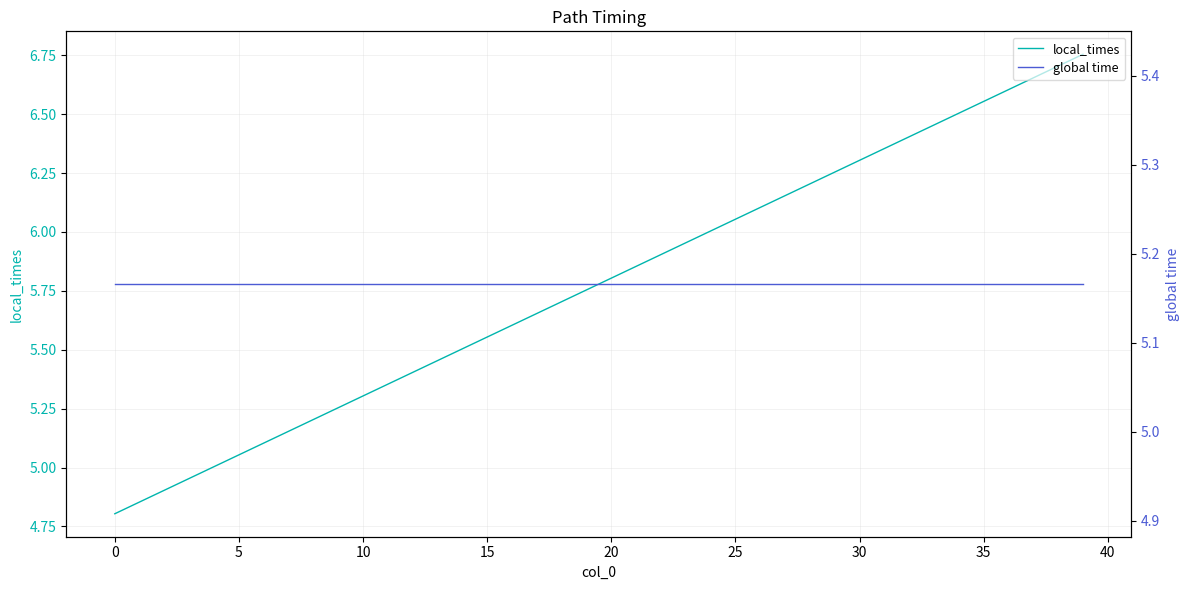

Count the number of data series in this chart.

2